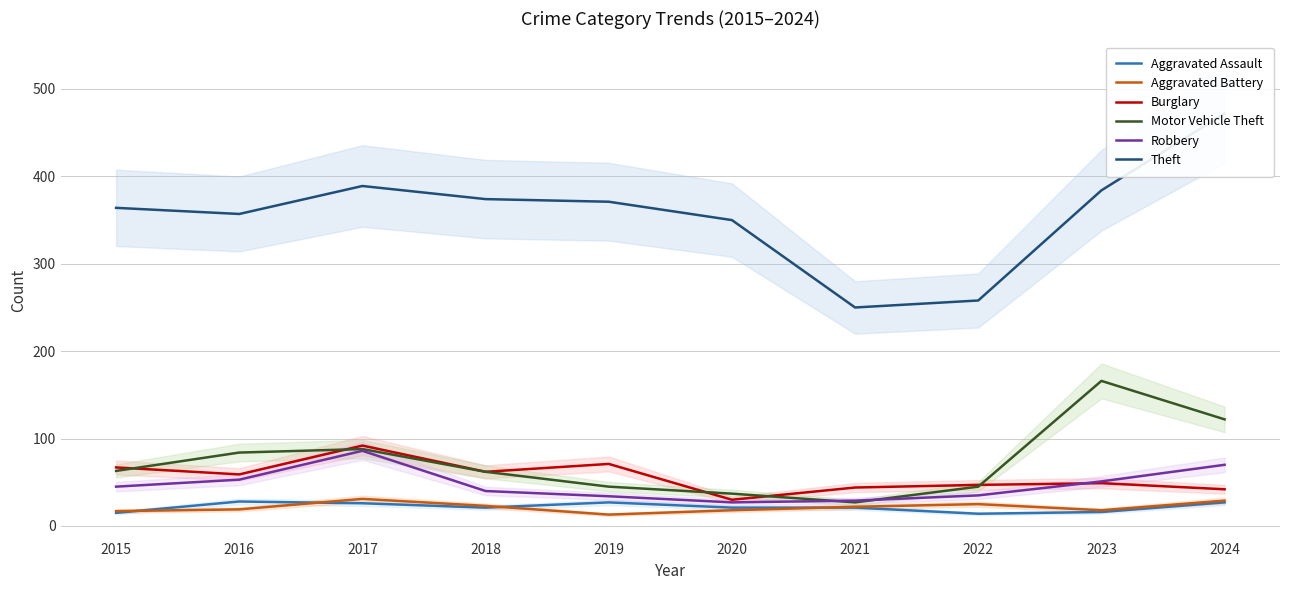

What is the sum of all Robbery values?

470